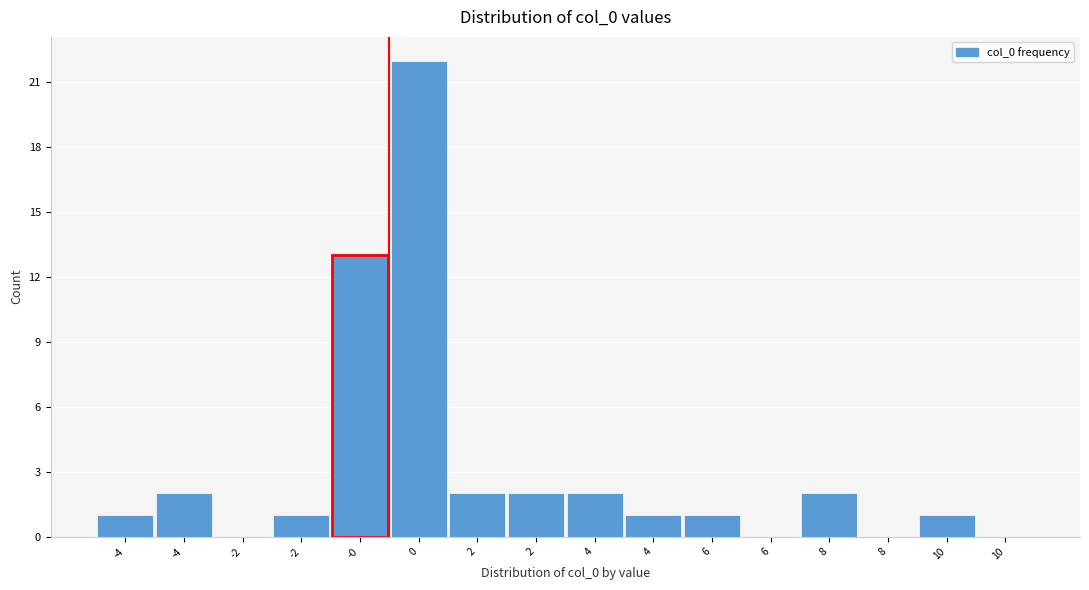

Count the number of categories in the chart.

16